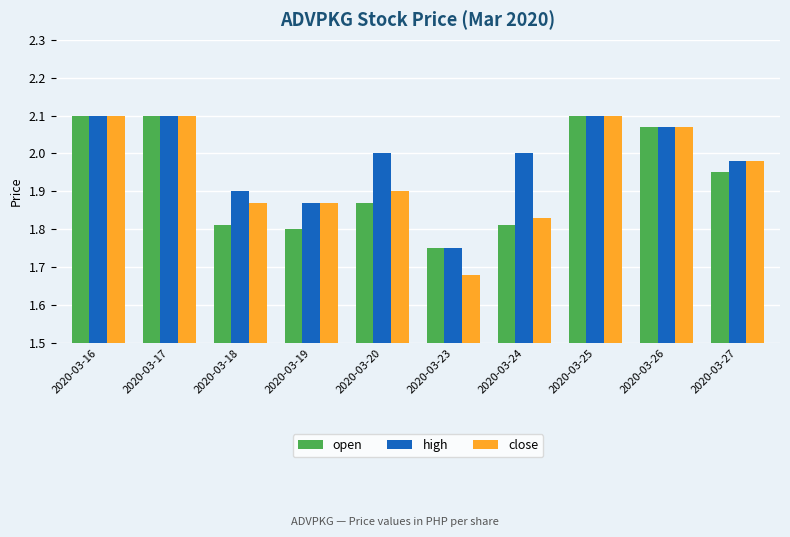

What is the difference between the maximum and minimum values in the open series?

0.4